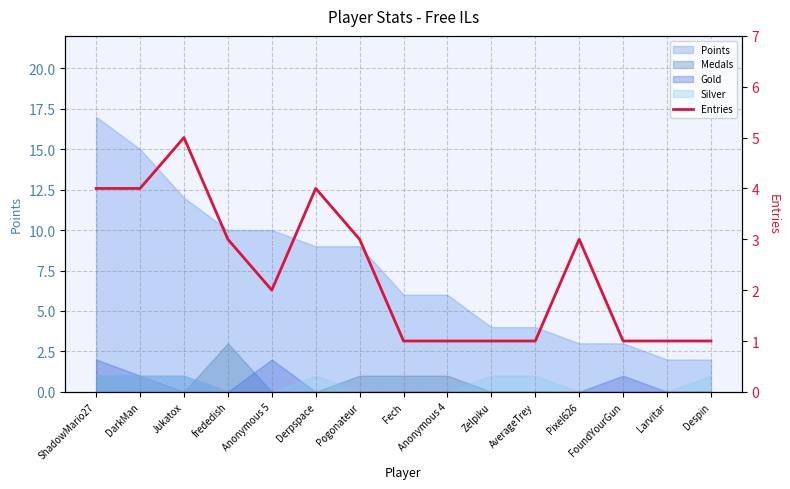

Count the number of categories in the chart.

15